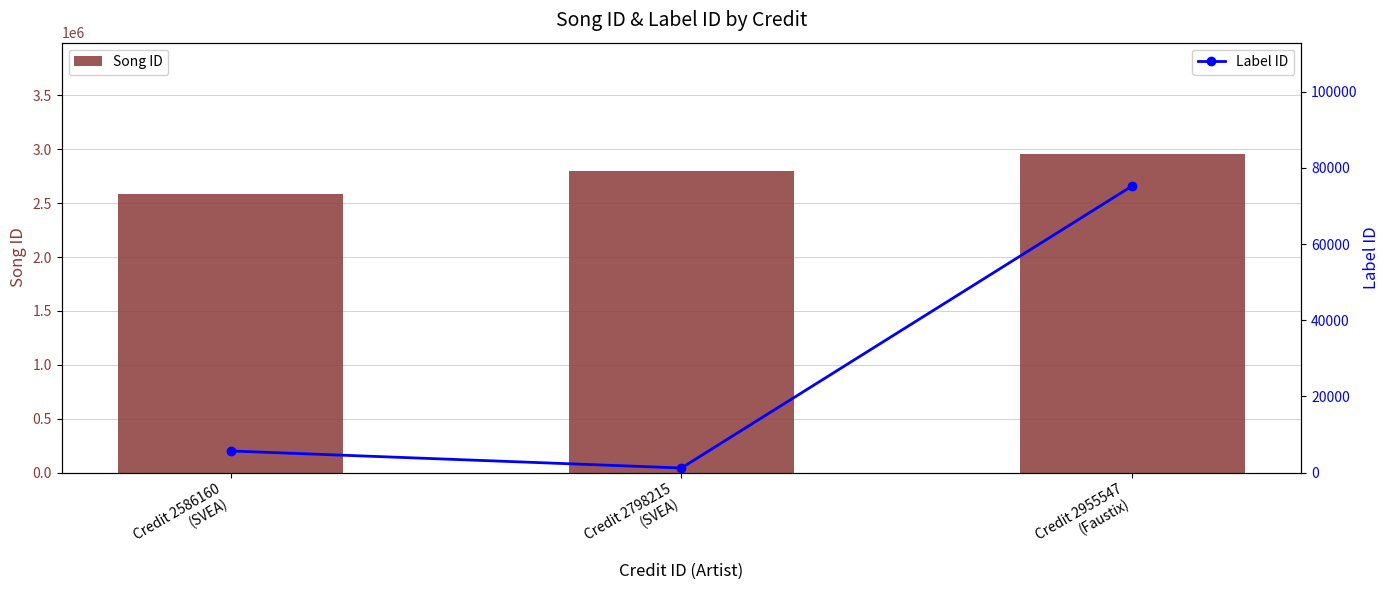

List the series in order of their peak value, highest first.

Song ID, Label ID